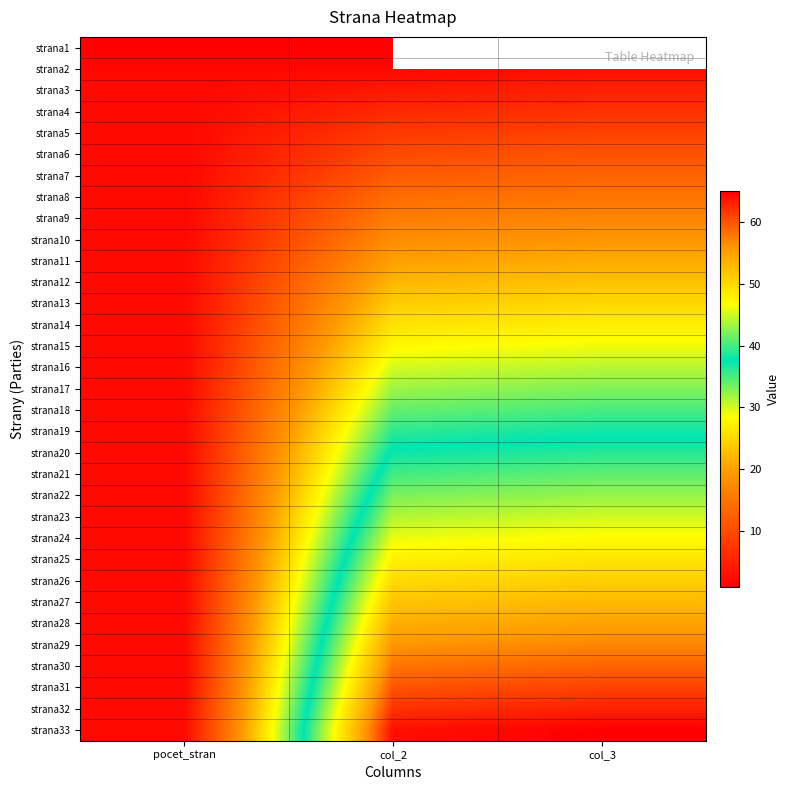

At how many categories does at least one series exceed 15?

2